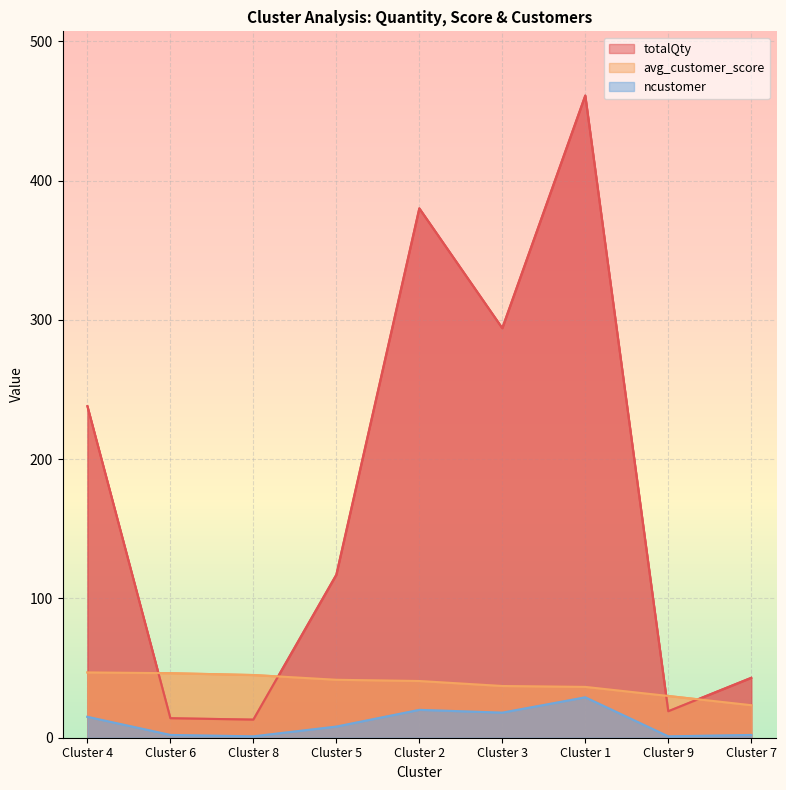

What are all the series names shown in the legend?

totalQty, avg_customer_score, ncustomer